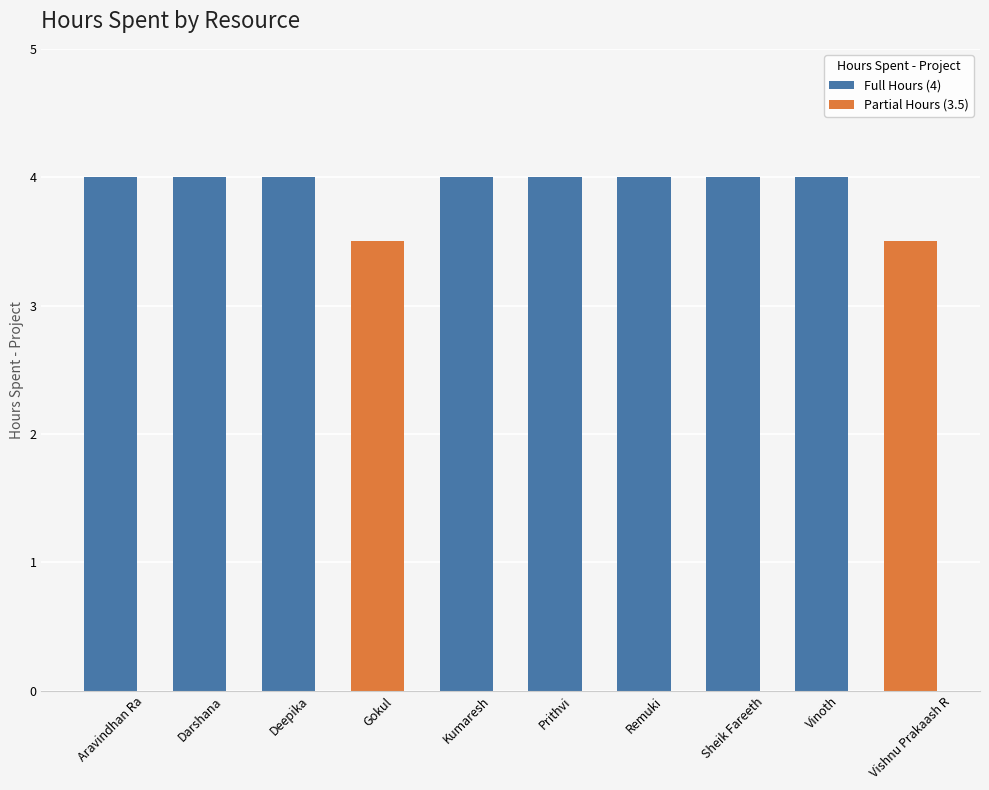

What is the label of the 3rd bar from the right?

Sheik Fareeth